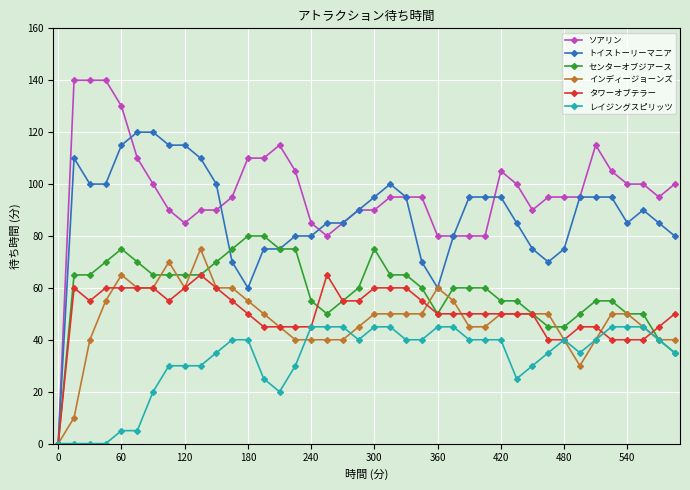

What is the value of the トイストーリーマニア point at the 13th from the left?

60